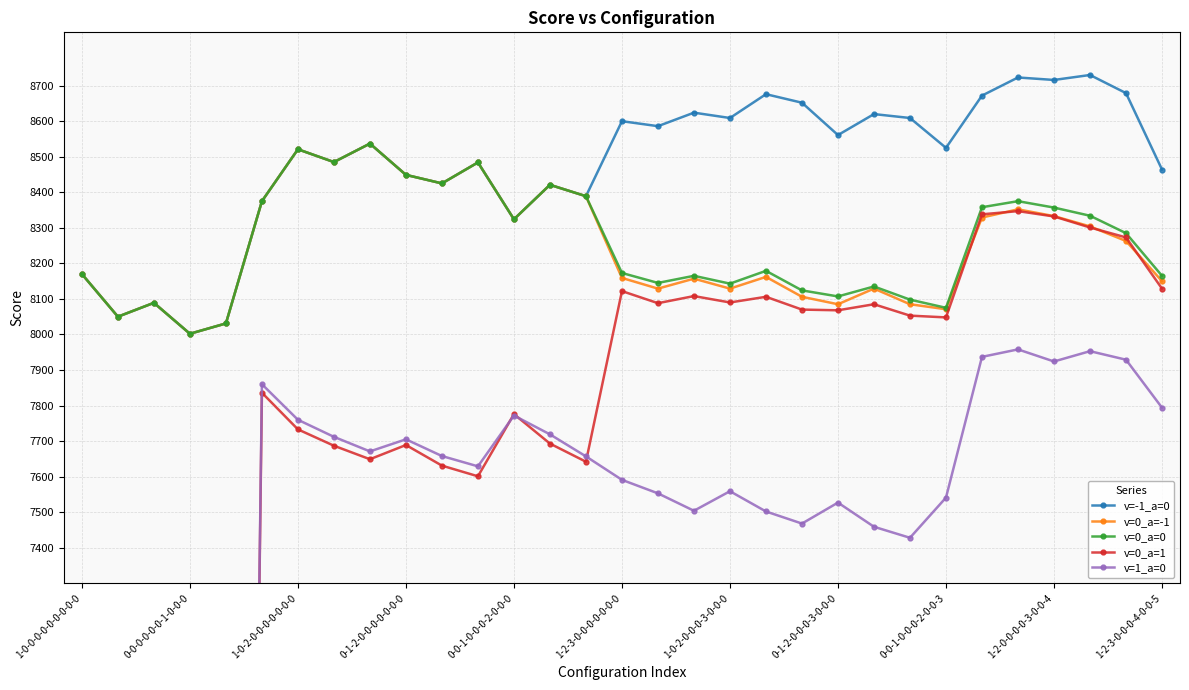

How many data points does each series have?

31